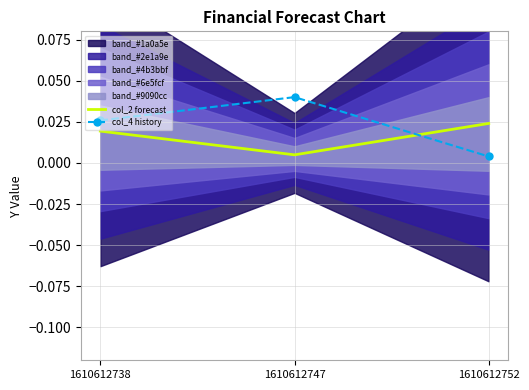

How many data points does each series have?

3